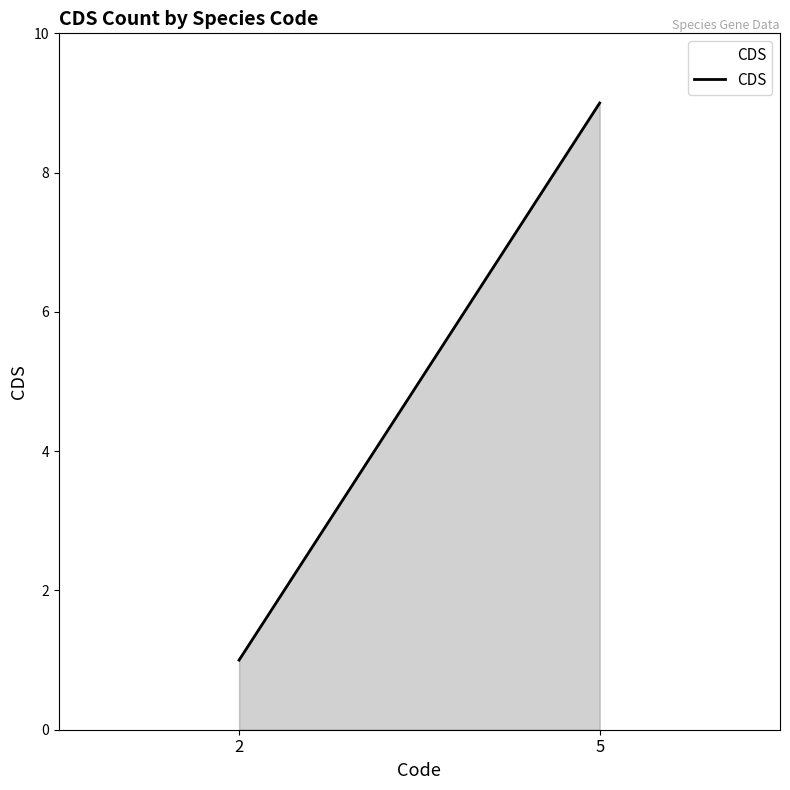

What is the average value?

5